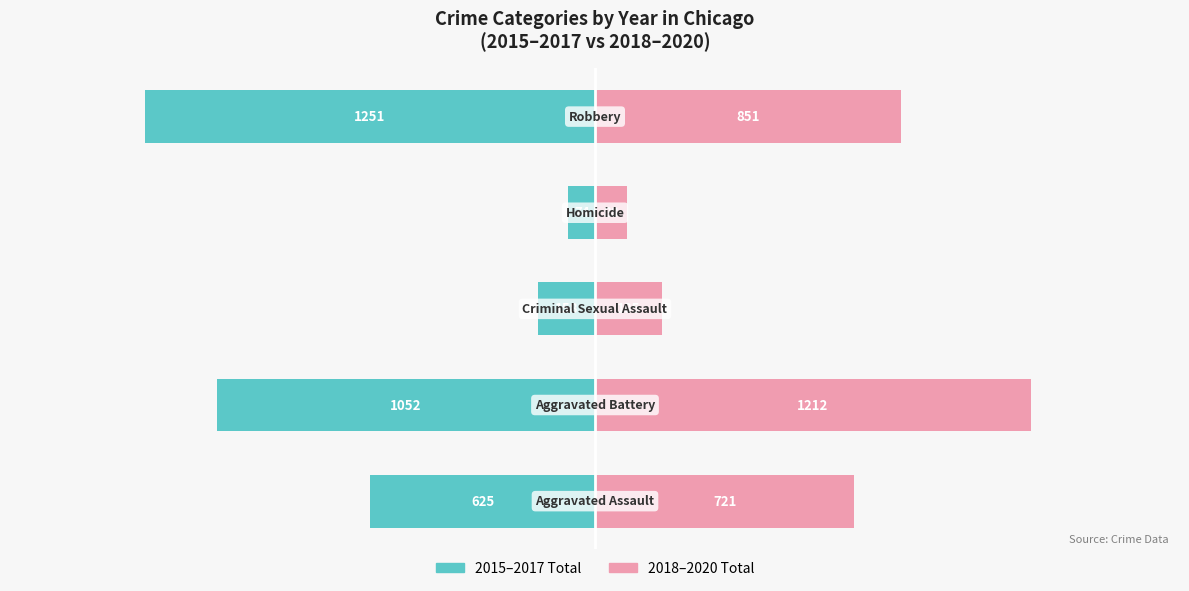

What is the average value of the 2015–2017 Total series?

-632